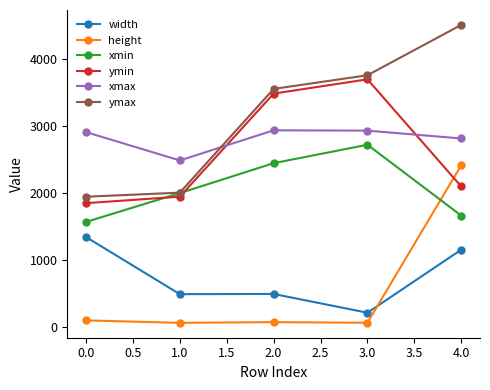

What is the maximum value for xmax?

2935